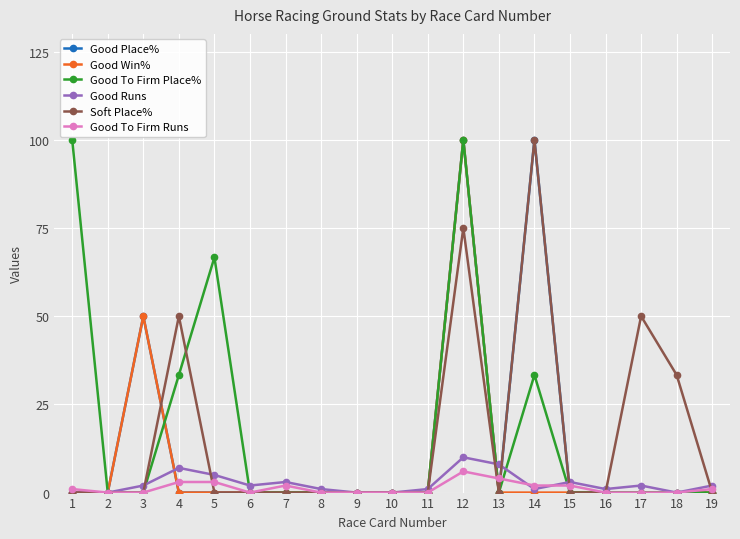

The value of Good Win% at 18 is -65.9. True or false?

False